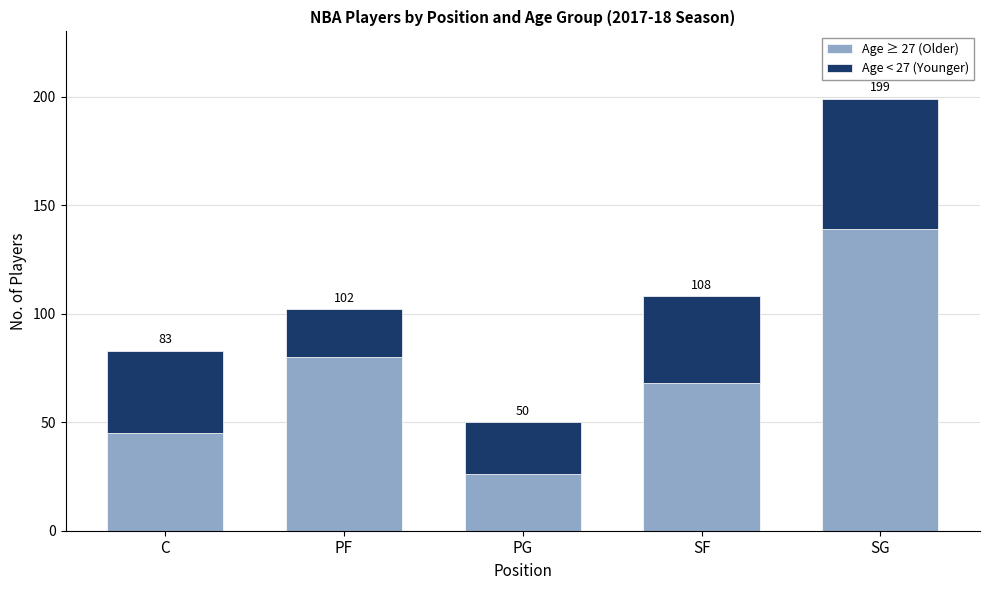

The value of Age < 27 (Younger) at SF is 40. True or false?

True